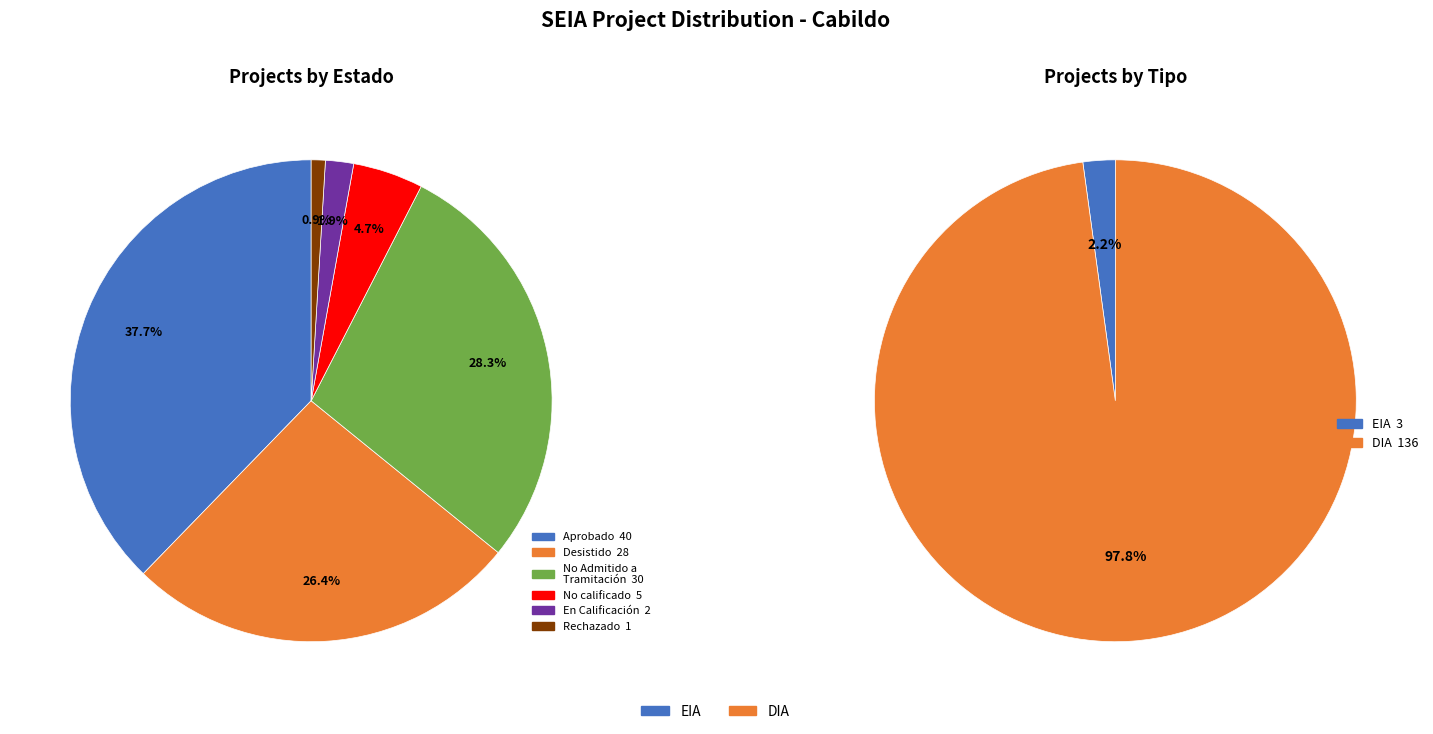

Rank the categories by value from lowest to highest.

EIA, DIA